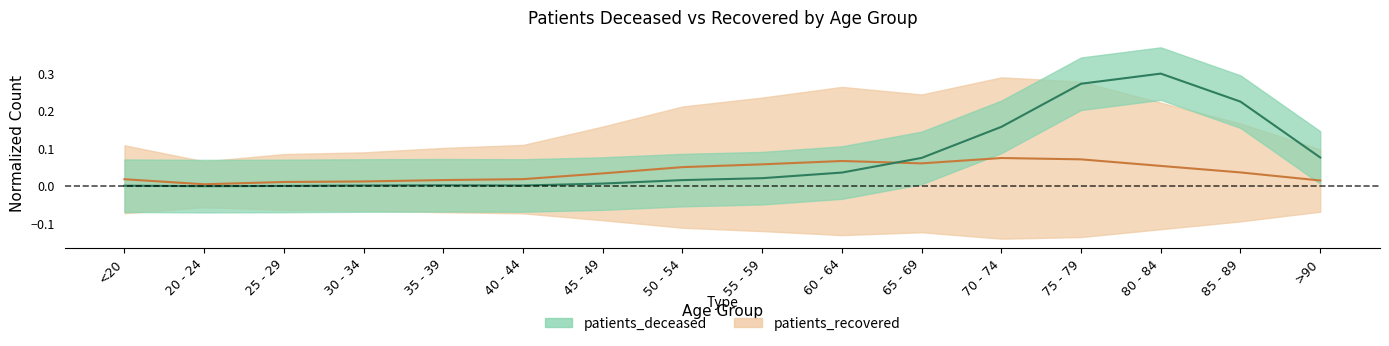

What is the difference between the maximum and minimum values in the patients_deceased series?

0.3